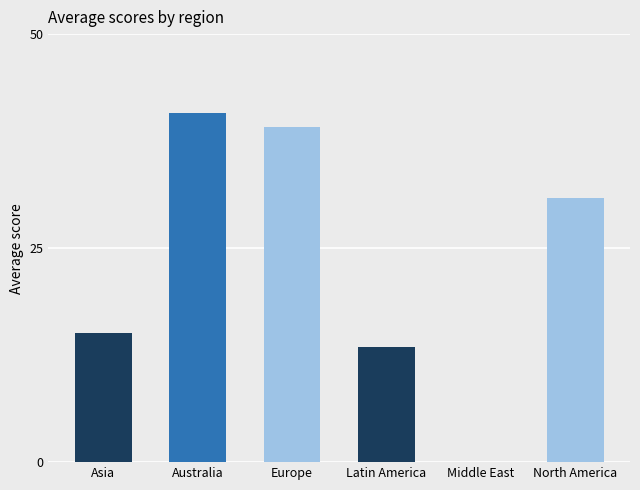

Reading right to left, extract all data points from this chart.

North America=30.9	Middle East=0.0	Latin America=13.4	Europe=39.1	Australia=40.8	Asia=15.1